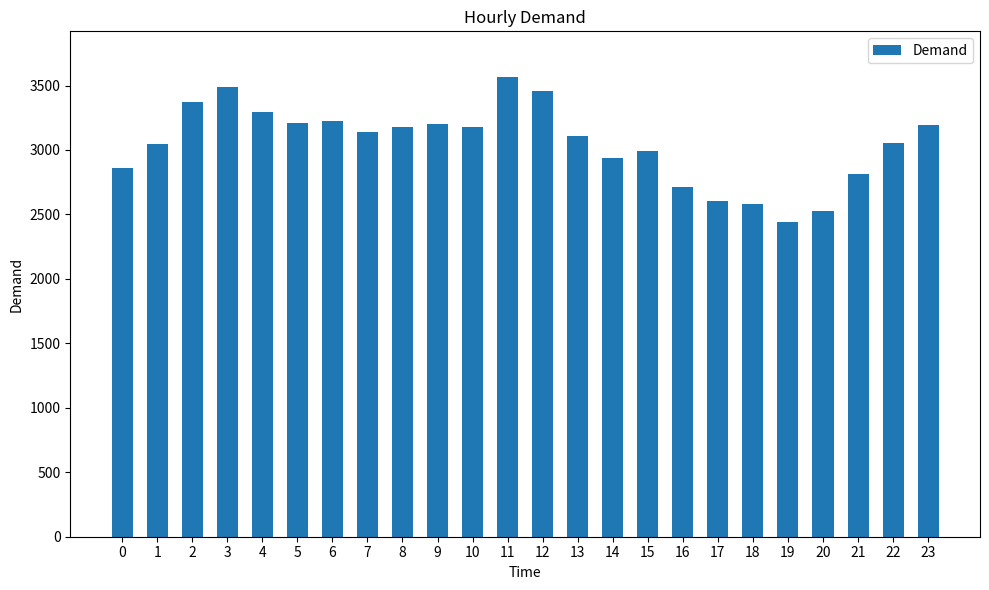

The value at 16 is 2712. True or false?

True